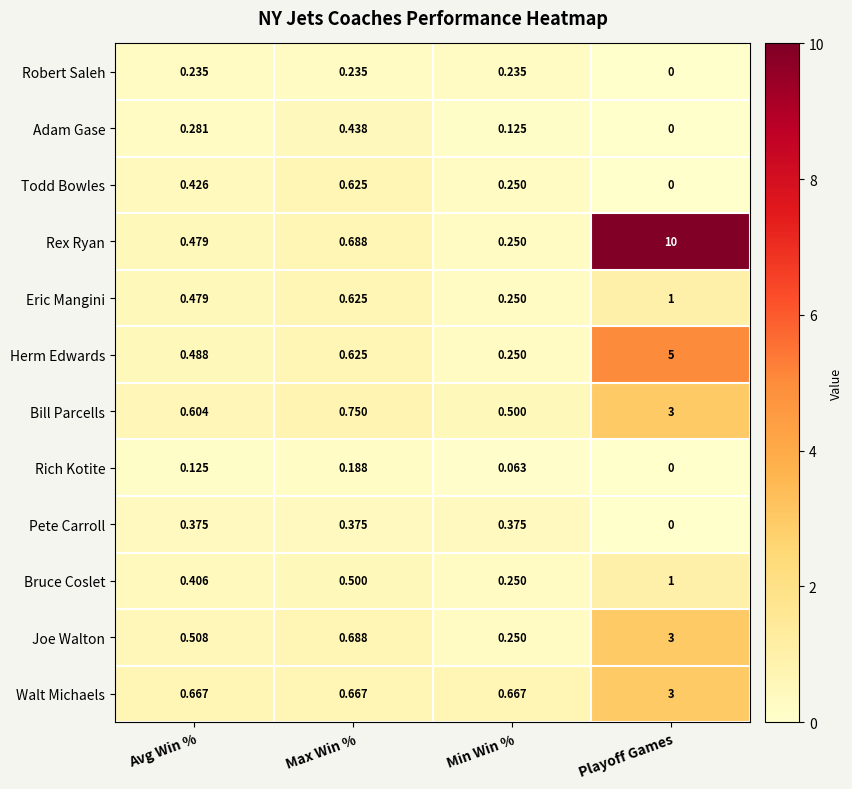

At which label is Herm Edwards closest to 2?

Max Win %